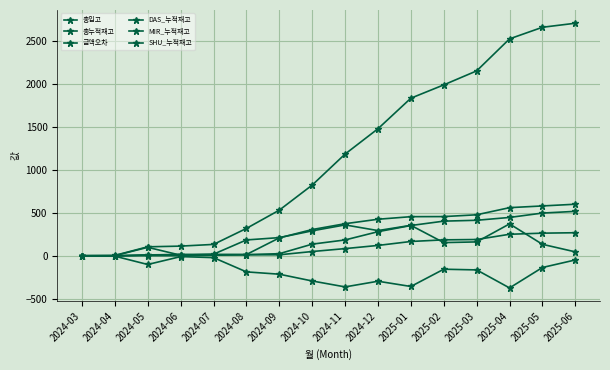

What is the sum of all 금액오차 values?

-2710